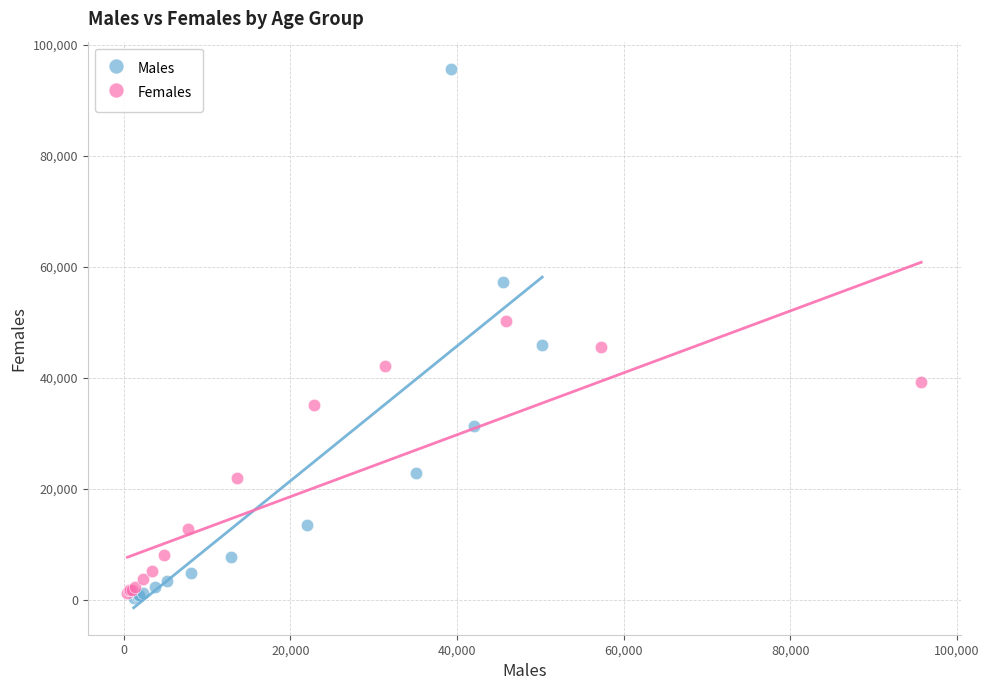

Which series contains the highest Y value?

Males